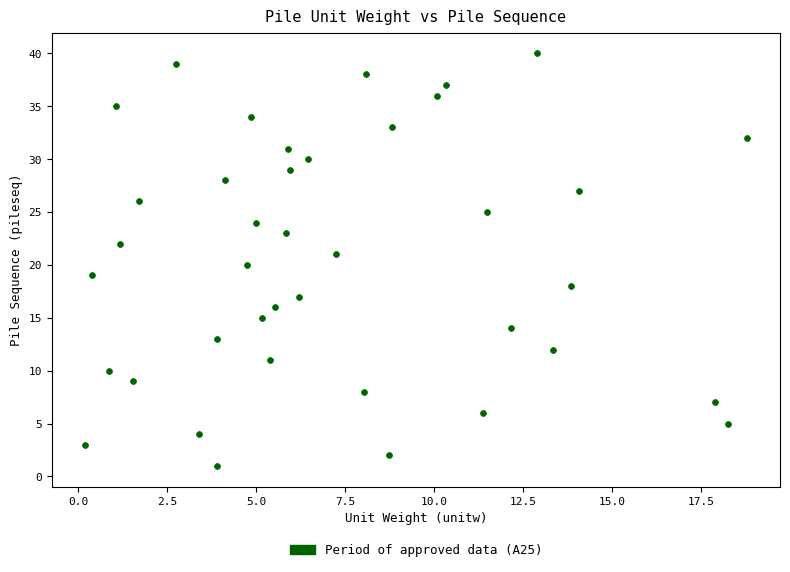

What is the range of Y values (max minus min)?

39